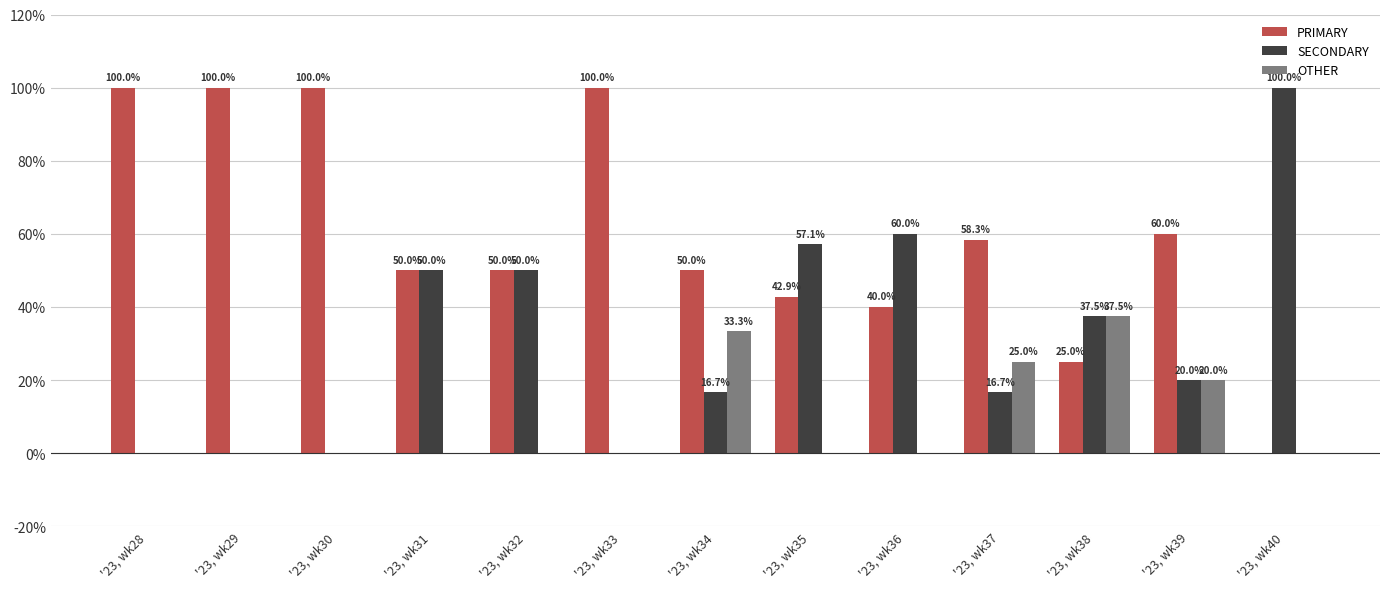

Reading left to right, what are all the values shown in this chart?

PRIMARY: 100.0	100.0	100.0	50.0	50.0	100.0	50.0	42.9	40.0	58.3	25.0	60.0	0.0
SECONDARY: 0.0	0.0	0.0	50.0	50.0	0.0	16.7	57.1	60.0	16.7	37.5	20.0	100.0
OTHER: 0.0	0.0	0.0	0.0	0.0	0.0	33.3	0.0	0.0	25.0	37.5	20.0	0.0